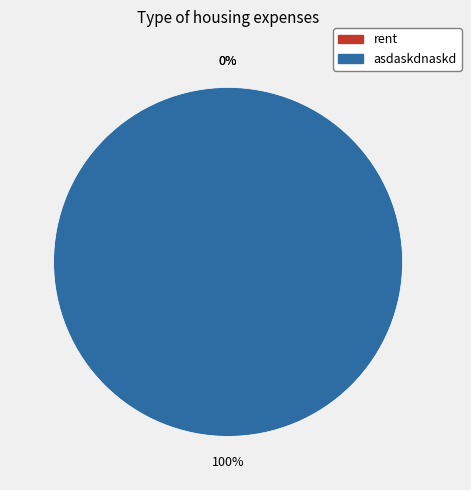

Does any single category account for the majority?

Yes